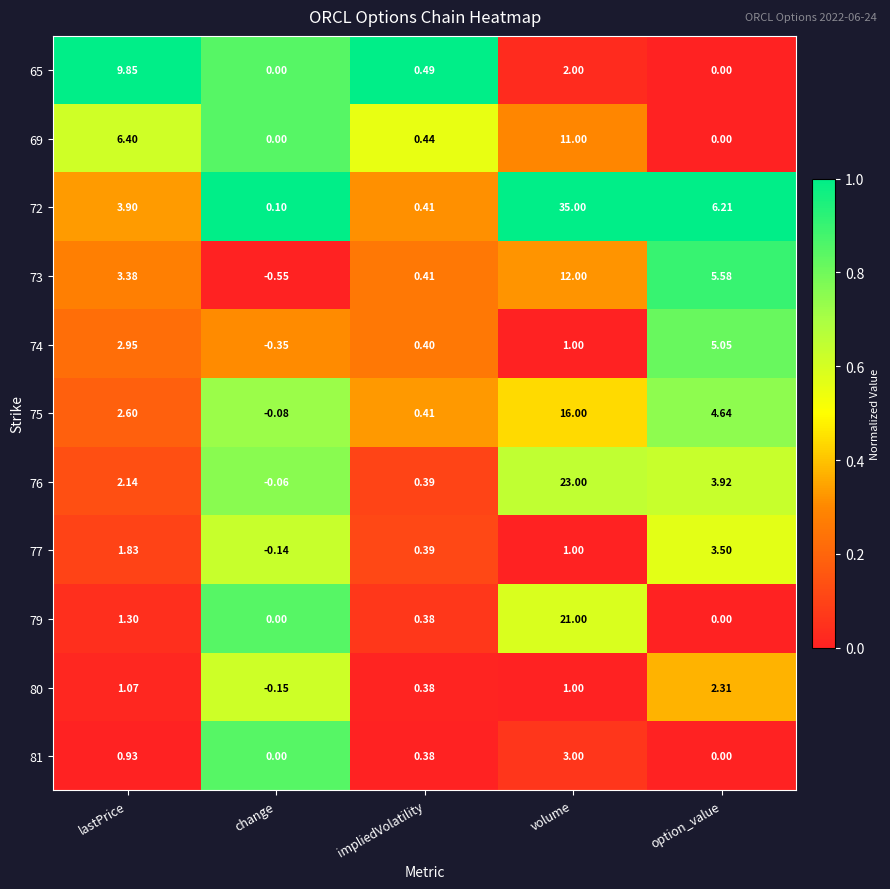

At which category does the chart reach its minimum across all series?

change